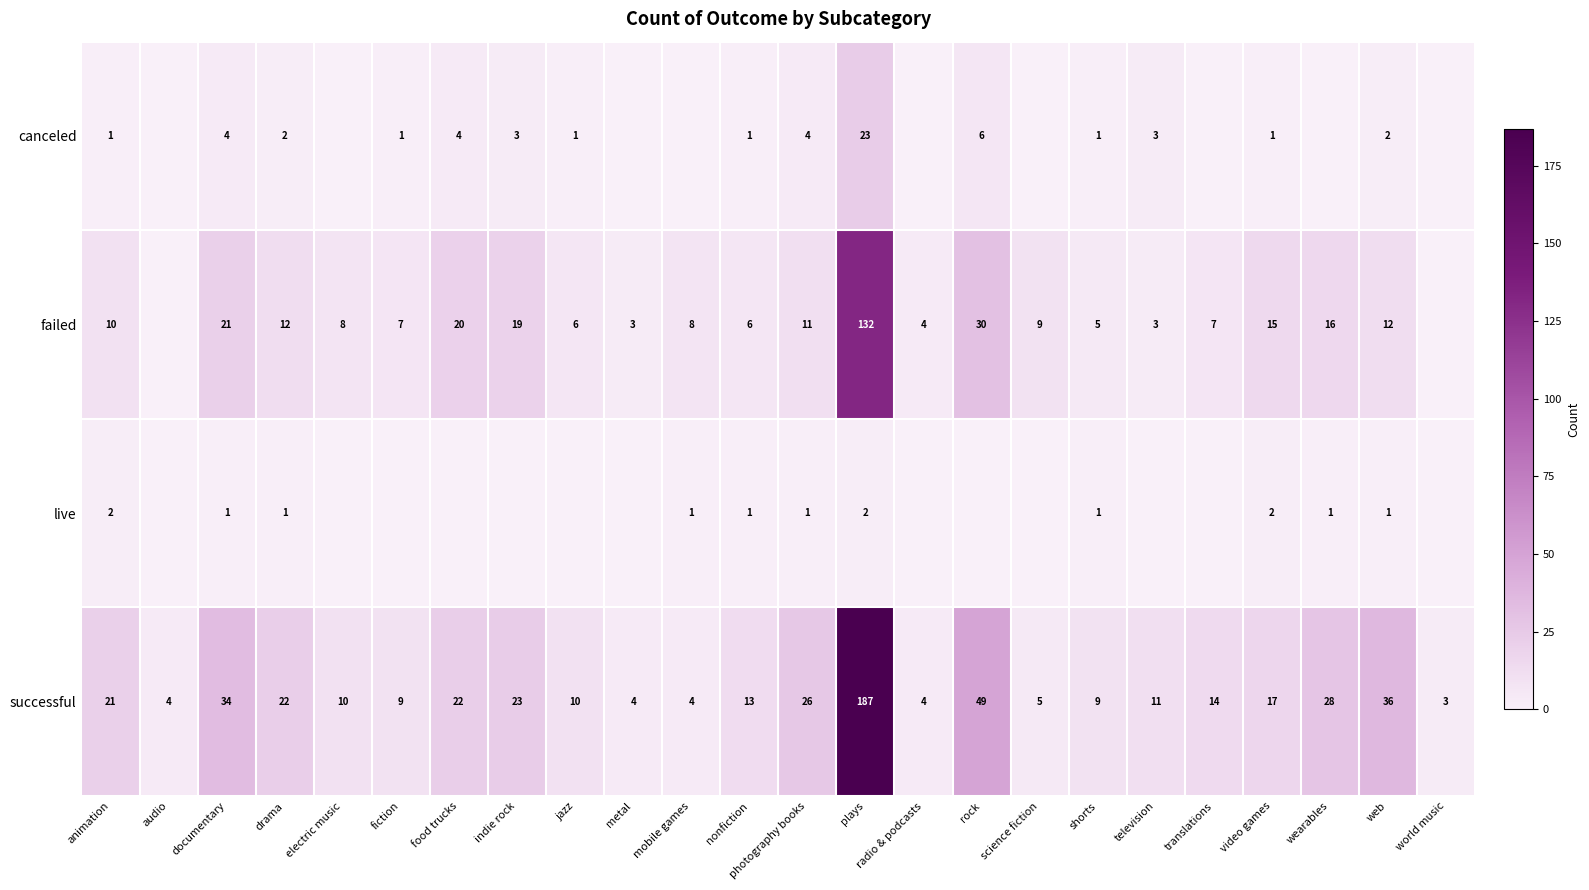

Is the value of successful at rock greater than the value of live at shorts?

Yes